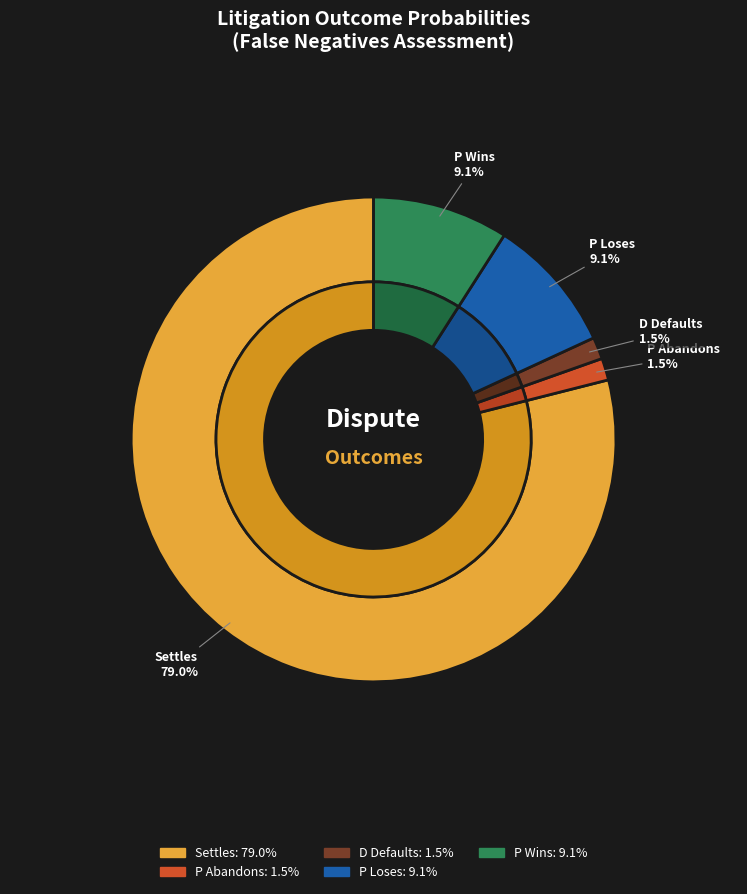

How many segments does this pie chart have?

5